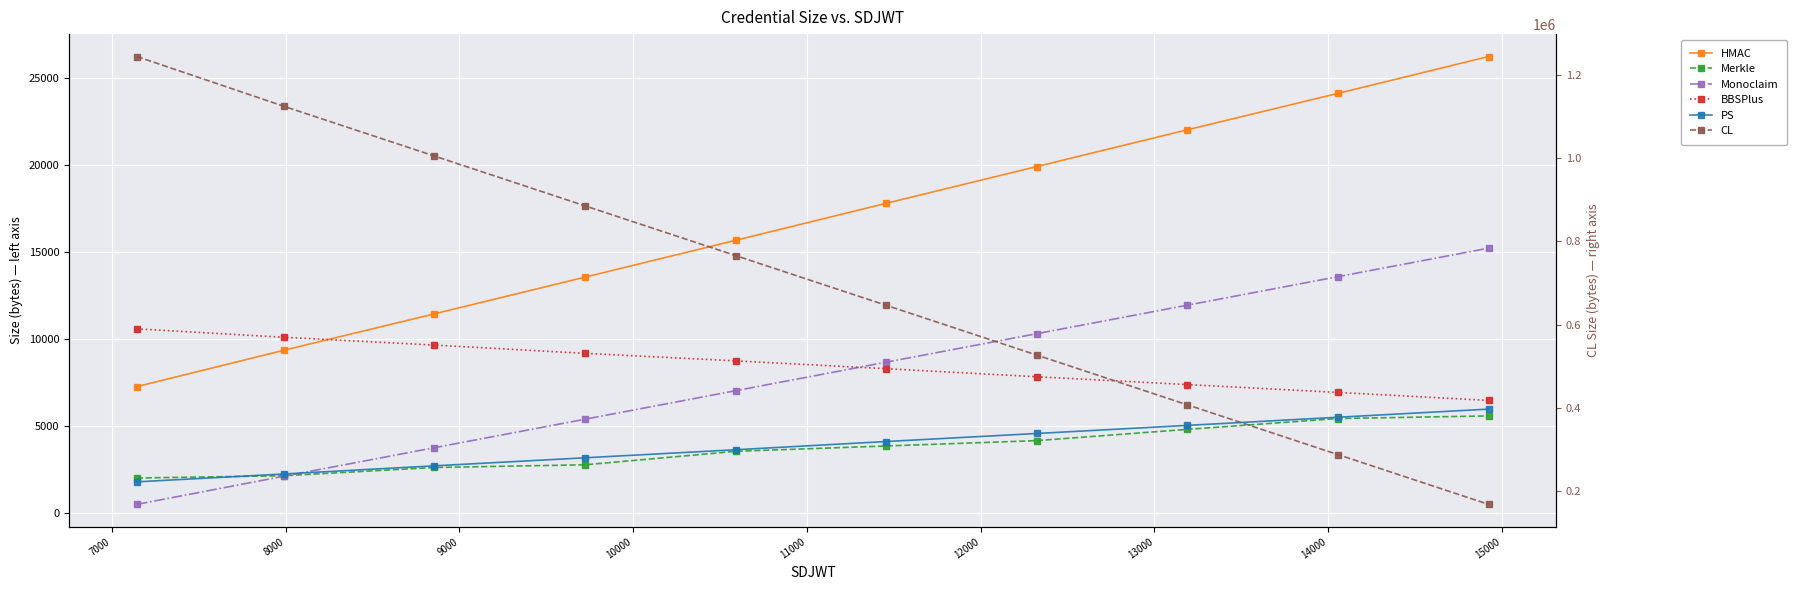

What is the value of the PS point at the 10th from the left?

5960